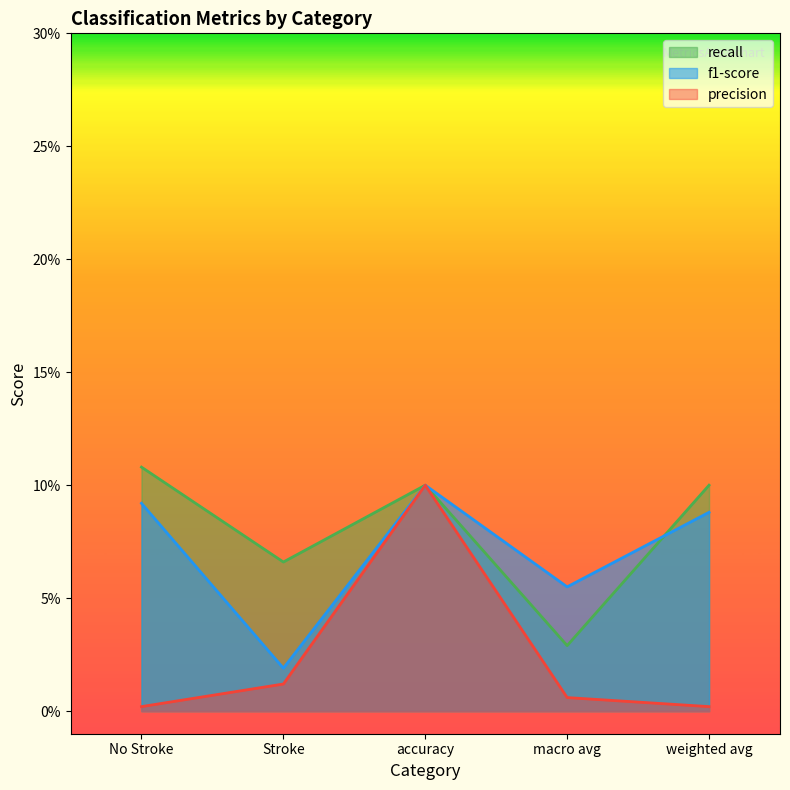

What is the spread (max minus min) of values at weighted avg?

0.1